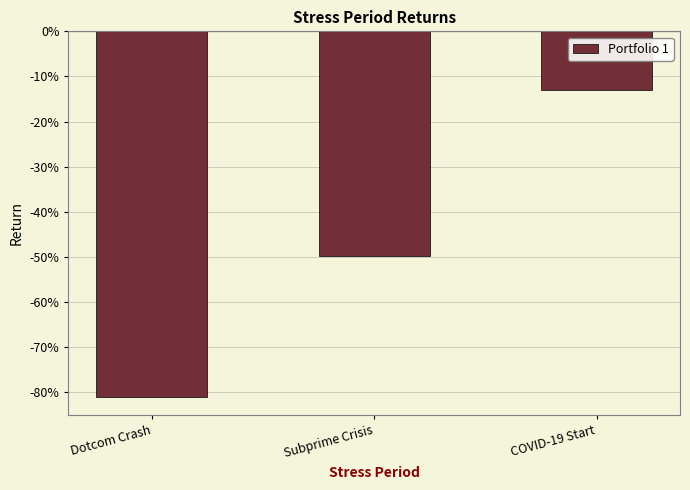

Rank the categories by value from lowest to highest.

Dotcom Crash, Subprime Crisis, COVID-19 Start